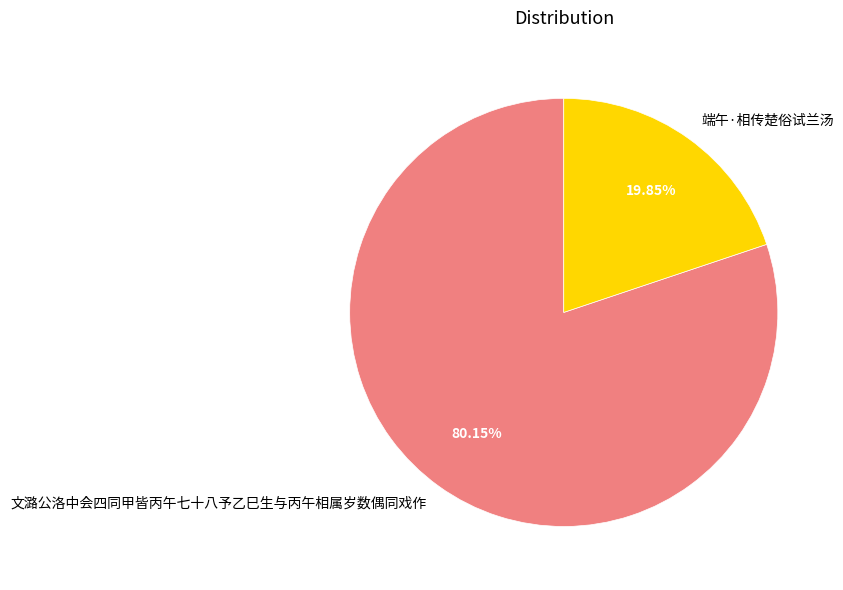

Between 文潞公洛中会四同甲皆丙午七十八予乙巳生与丙午相属岁数偶同戏作 and 端午·相传楚俗试兰汤, which is larger?

文潞公洛中会四同甲皆丙午七十八予乙巳生与丙午相属岁数偶同戏作